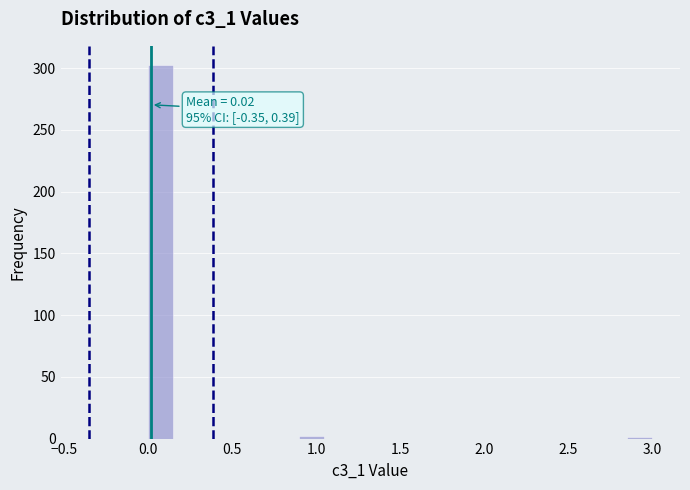

Read against the x-axis, roughly where is the centre of the tallest bar?

0.10